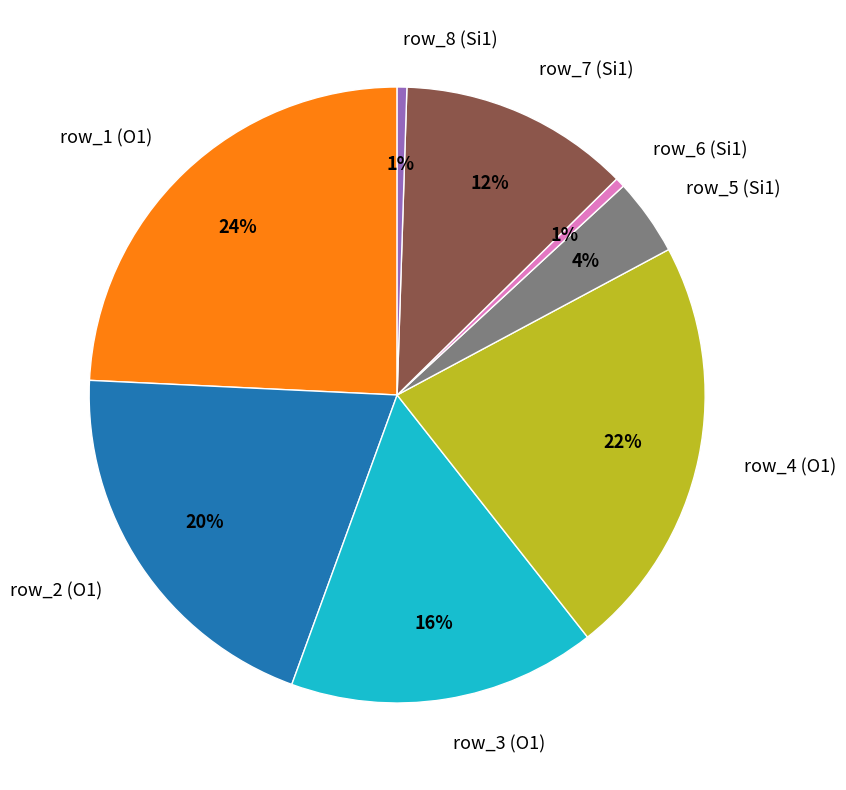

Combined, do row_3 (O1) and row_4 (O1) account for over 50%?

No